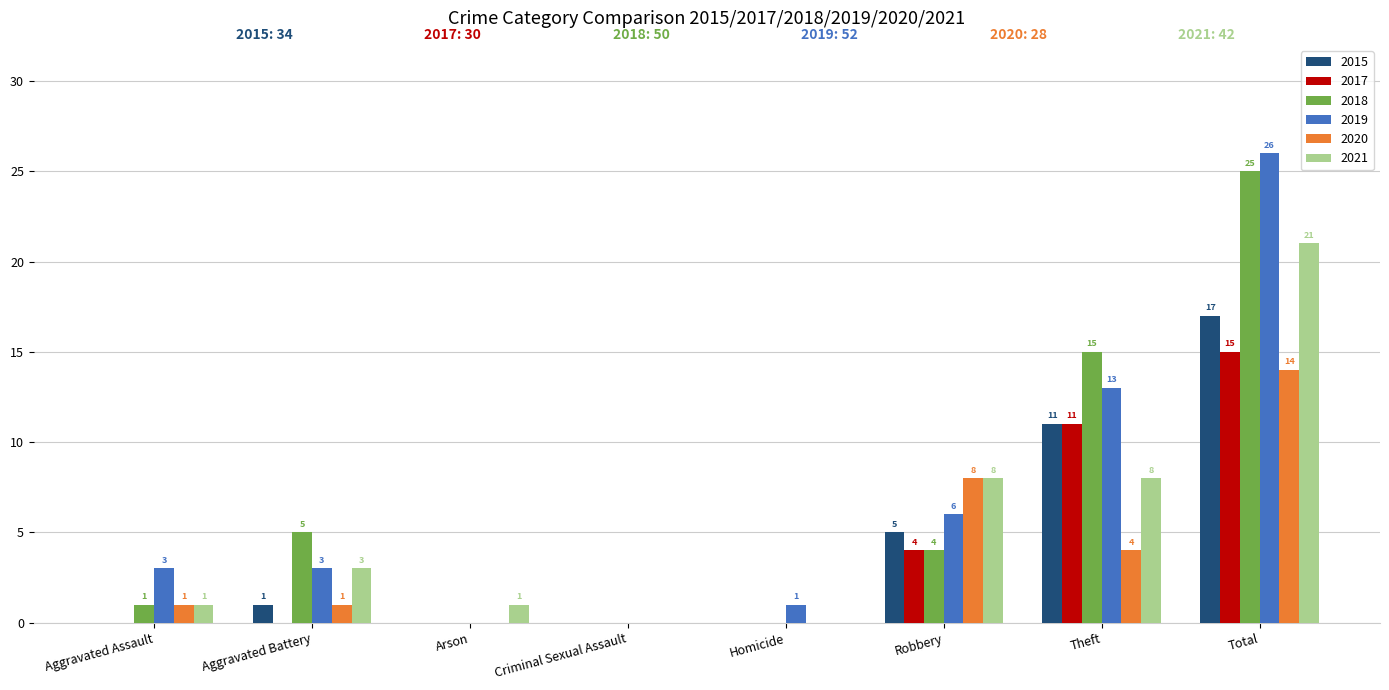

Reading left to right, transcribe all the data shown in this chart.

2015: 0	1	0	0	0	5	11	17
2017: 0	0	0	0	0	4	11	15
2018: 1	5	0	0	0	4	15	25
2019: 3	3	0	0	1	6	13	26
2020: 1	1	0	0	0	8	4	14
2021: 1	3	1	0	0	8	8	21